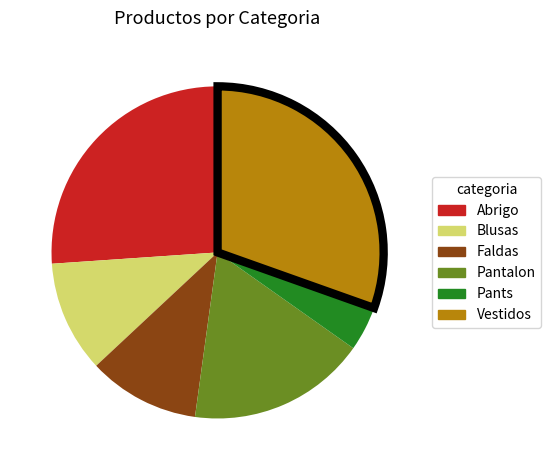

True or false: Pantalon accounts for 9% of the total.

False